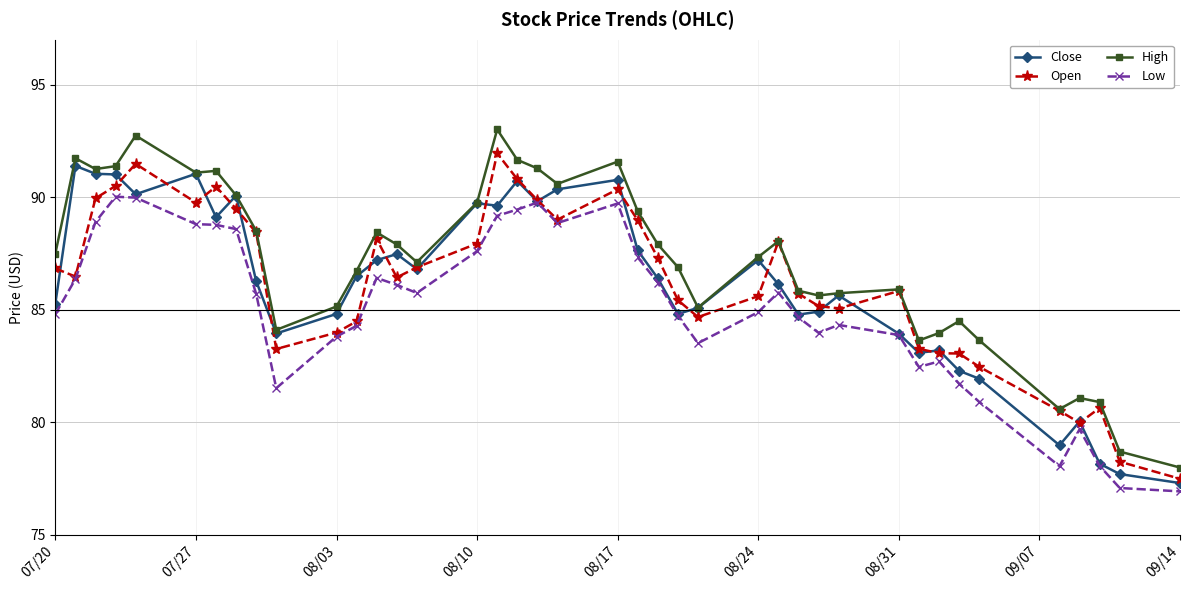

True or false: Low has more than 0 interior local peaks.

True